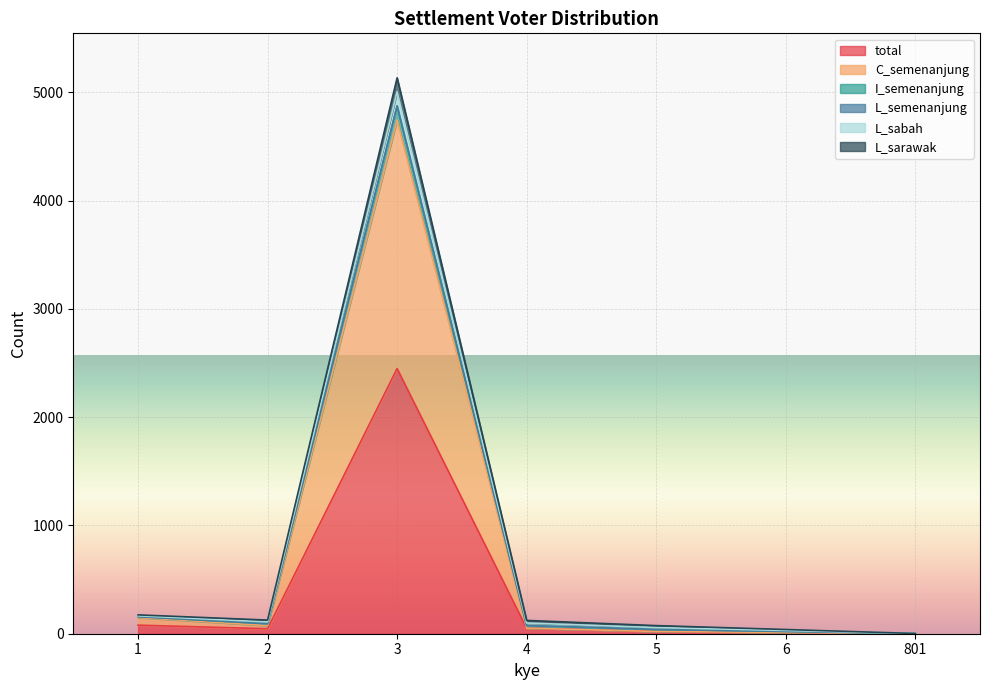

Between 3 and 4, which is larger?

3